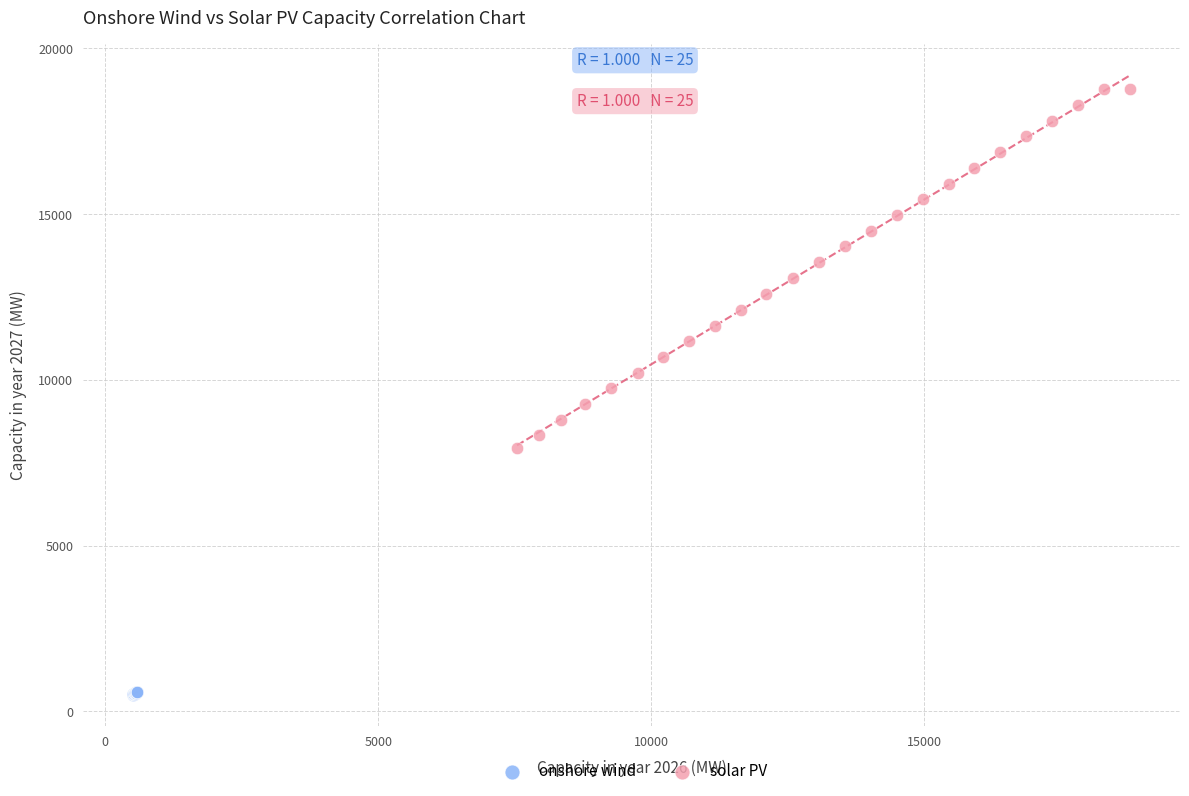

Which series has the largest Y range (max minus min)?

solar PV